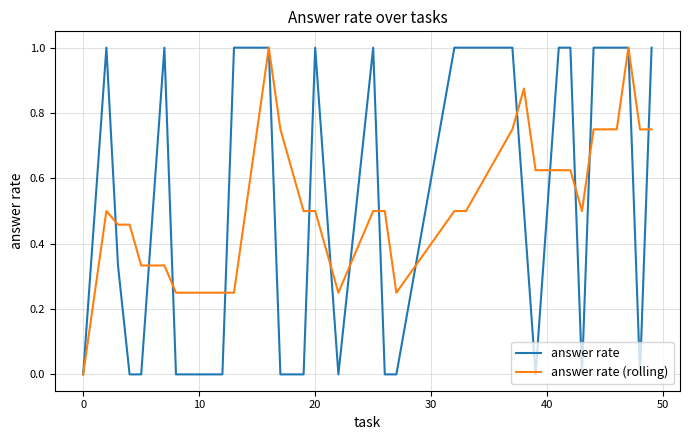

What is the greatest value displayed?

1.0